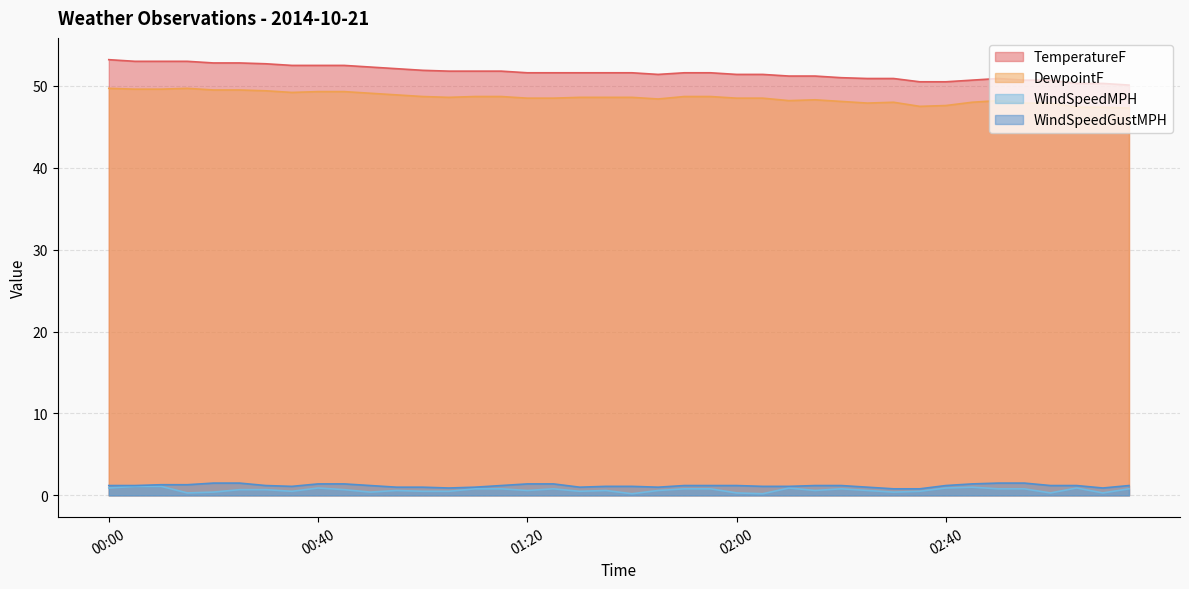

What is the label of the 34th point from the right?

00:30